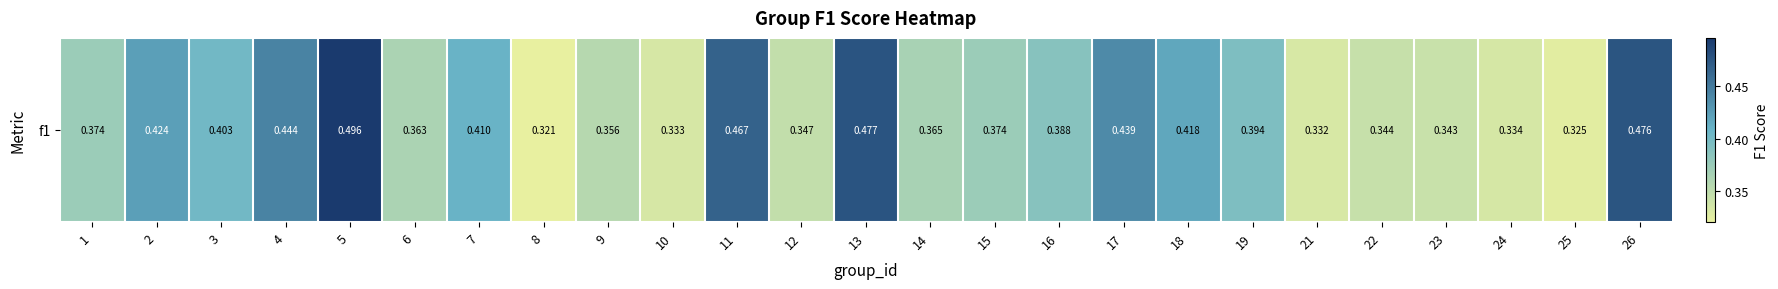

Where is the data nearest to the value 0?

8